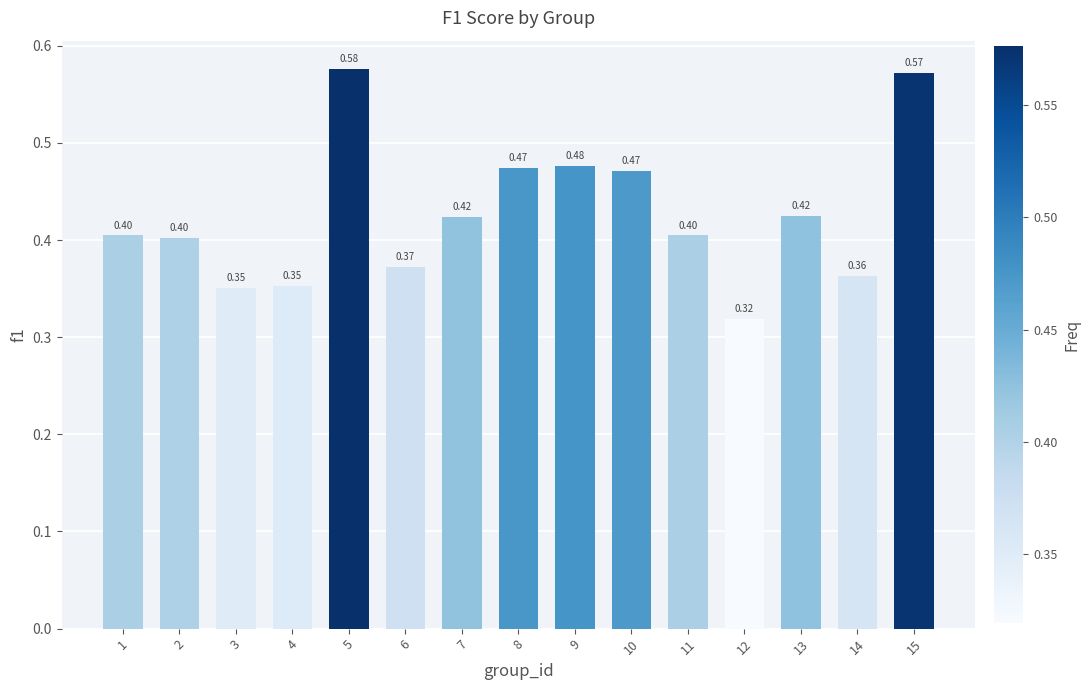

What is the change in value from 6 to 10?

+0.1